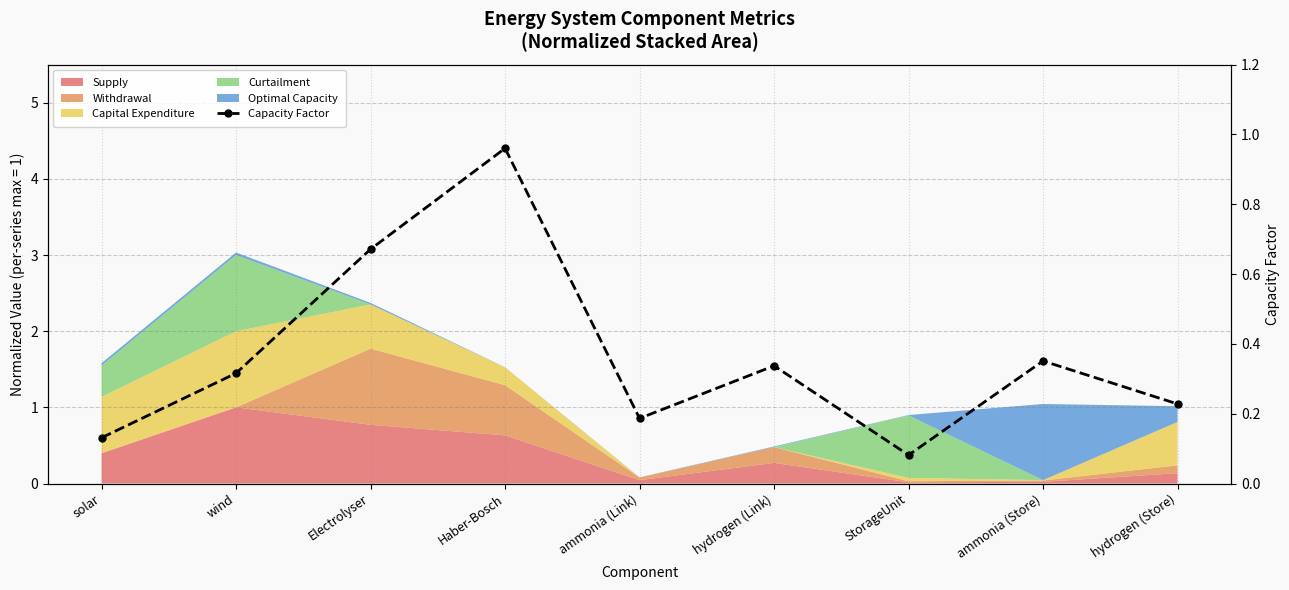

At which category does the chart reach its minimum across all series?

StorageUnit